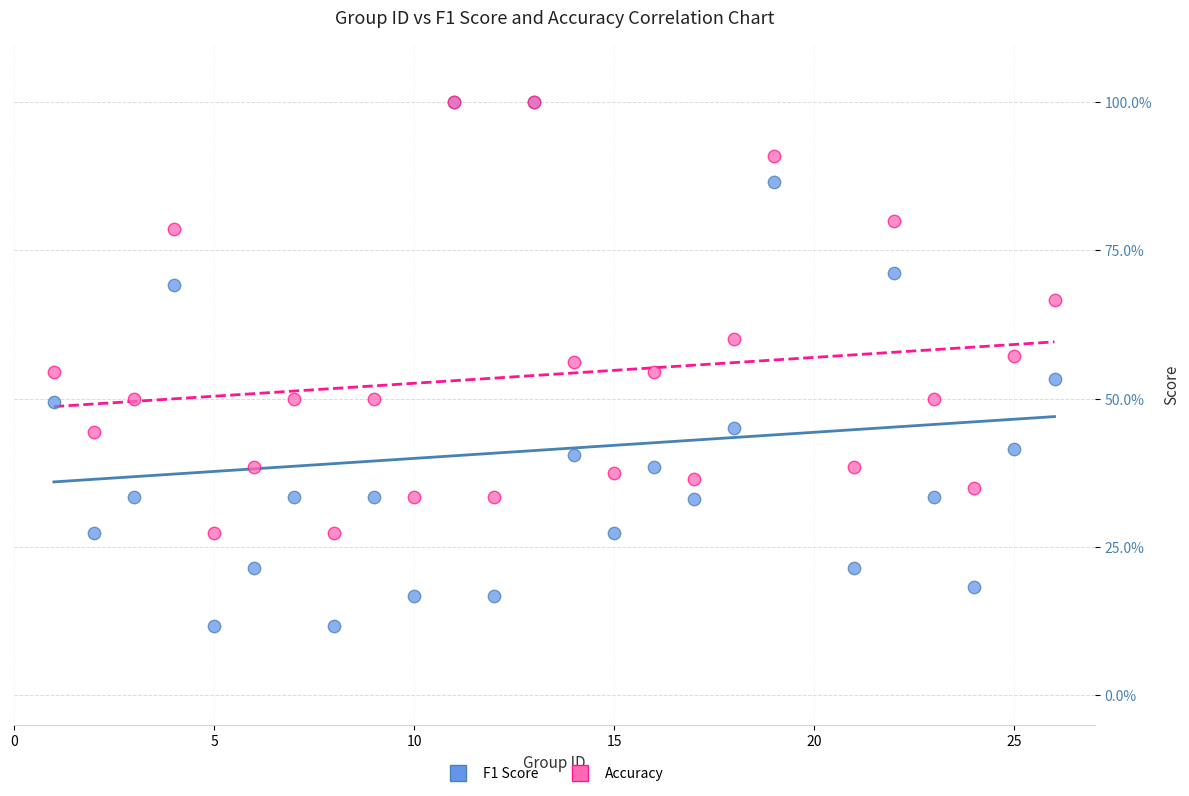

What are all the series names shown in the legend?

F1 Score, Accuracy